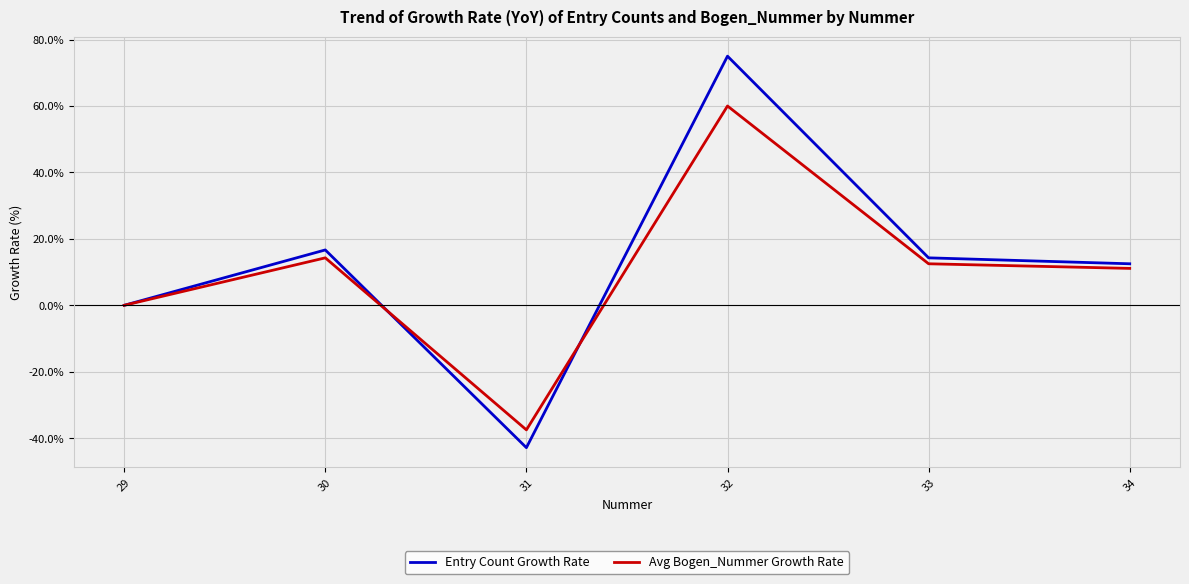

In Avg Bogen_Nummer Growth Rate, how many points are higher than both neighbors (excluding endpoints)?

2